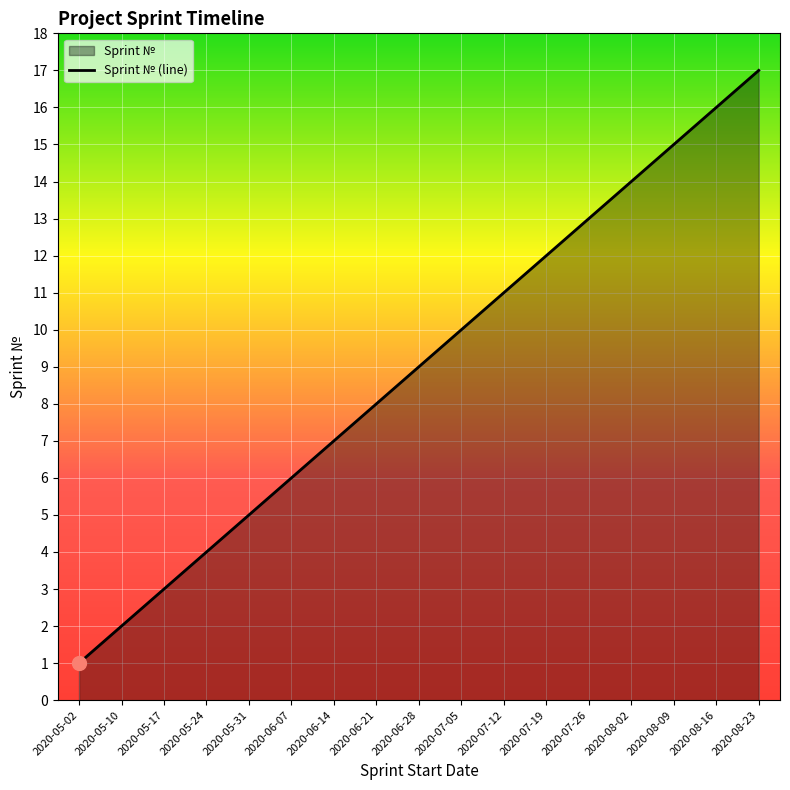

Count the number of values greater than 9.

8